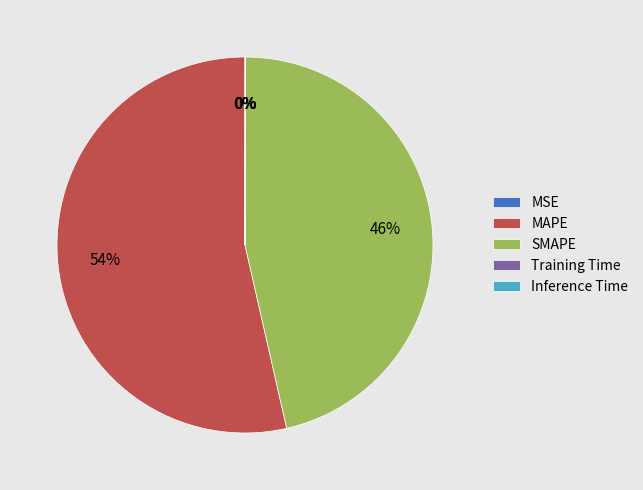

Is MAPE the majority of the pie?

Yes